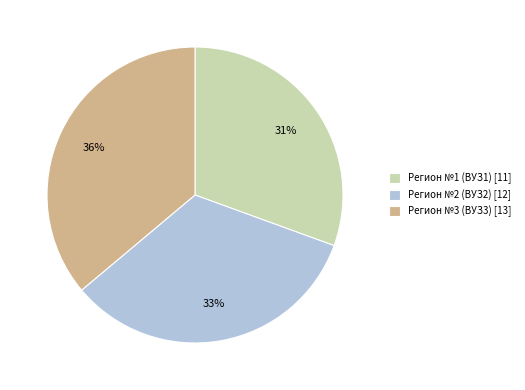

The Регион №1 (ВУЗ1) slice represents 23% of the pie. True or false?

False